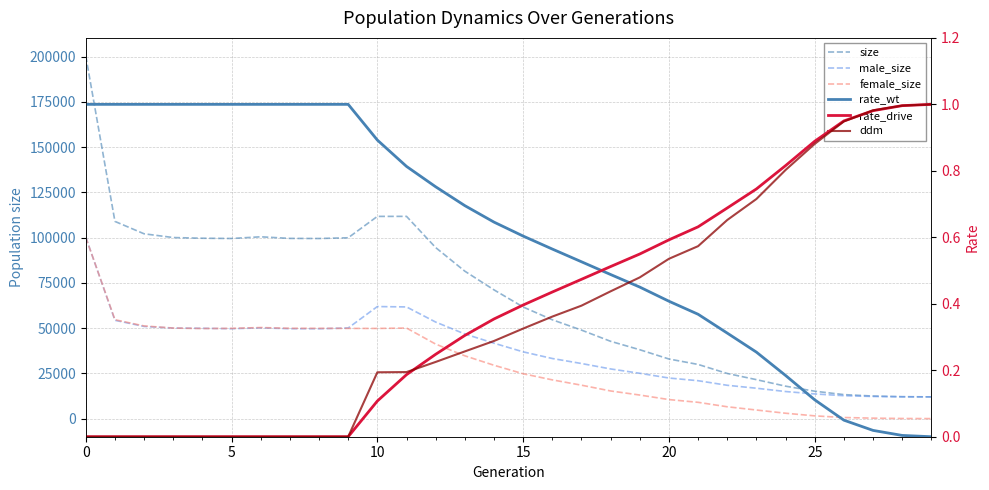

Is it true that female_size equals 44143.5 at 29?

False